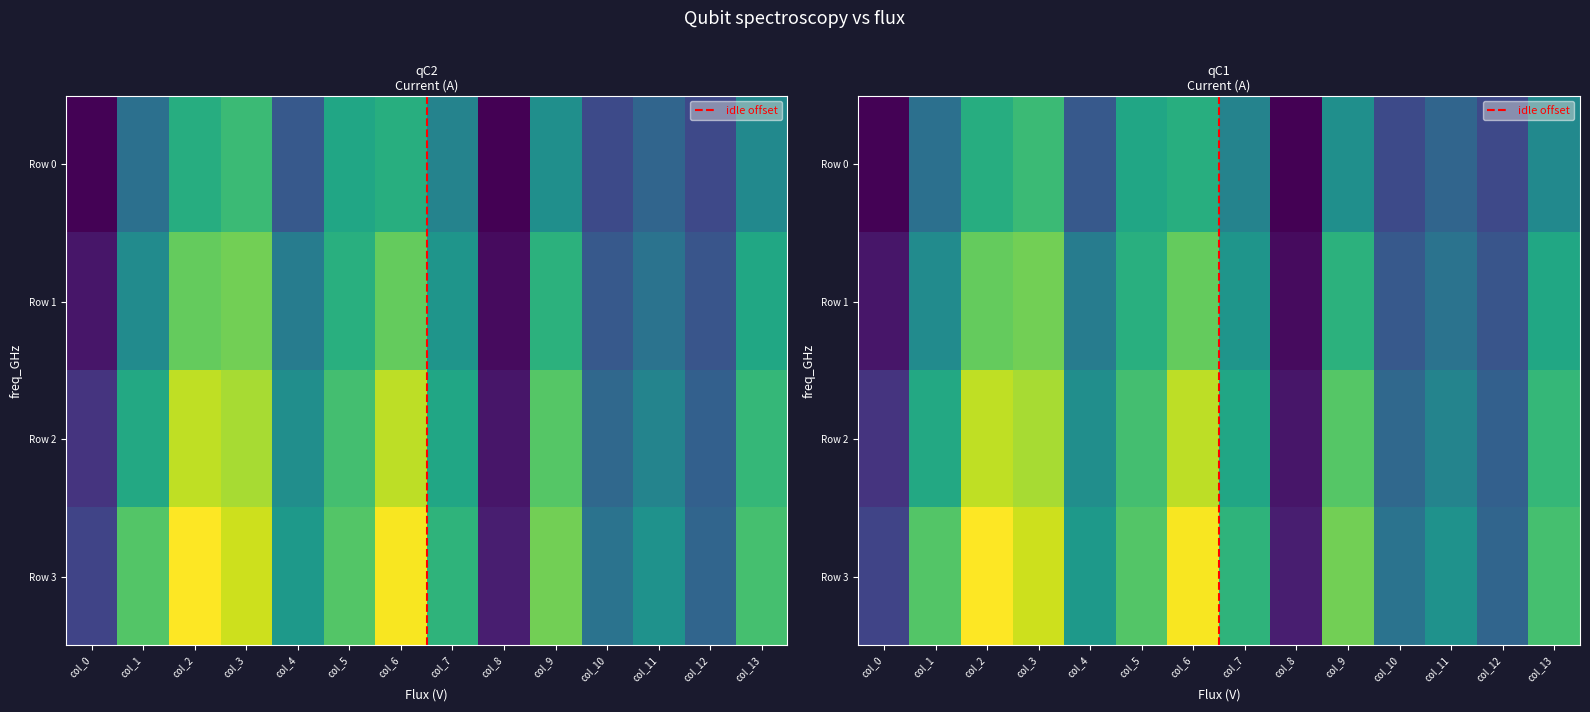

What is the difference between the maximum and minimum values in the Row 3 series?

0.7